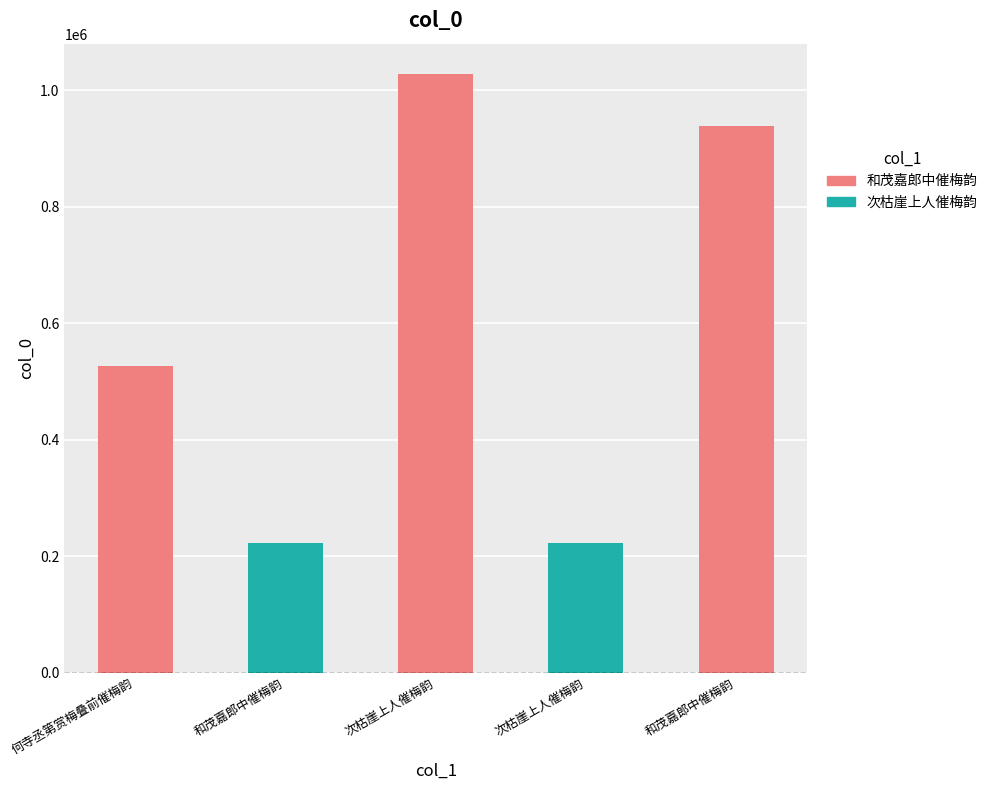

Reading left to right, extract all data points from this chart.

何寺丞第赏梅叠前催梅韵=527165	和茂嘉郎中催梅韵=222744	次枯崖上人催梅韵=1028381	次枯崖上人催梅韵=222812	和茂嘉郎中催梅韵=939062